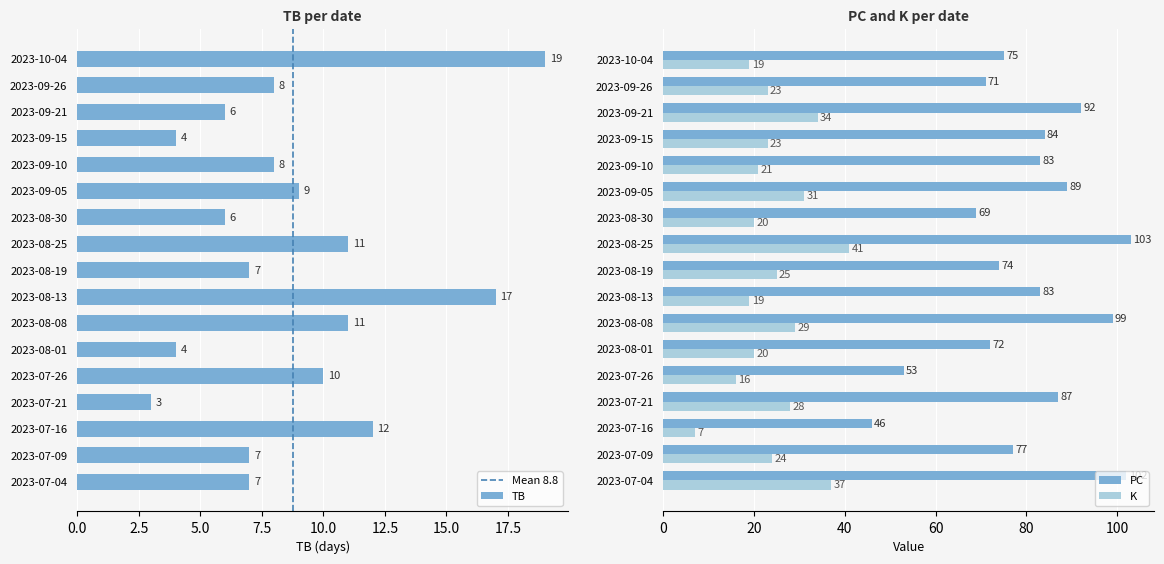

What is the difference between the maximum and minimum values in the TB series?

16